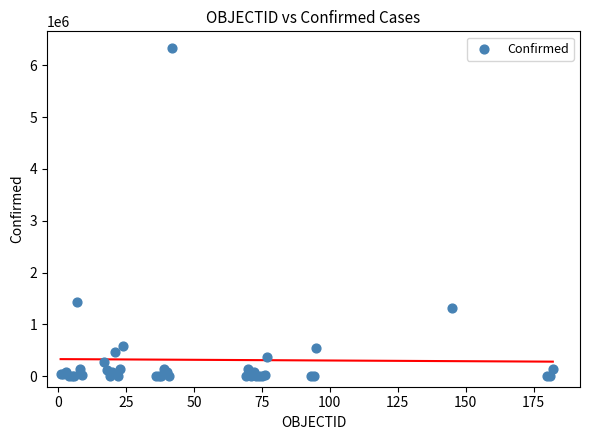

What Y value in the scatter plot is closest to 3168009?

1424533